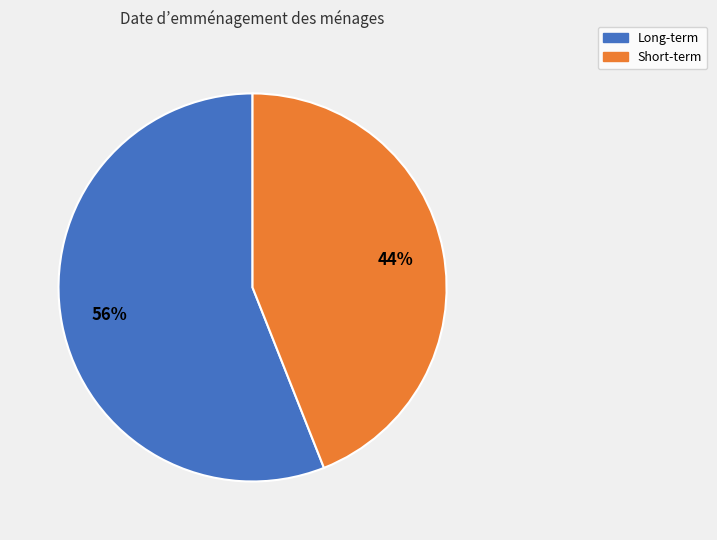

To the nearest percent, what portion does Long-term represent?

56%